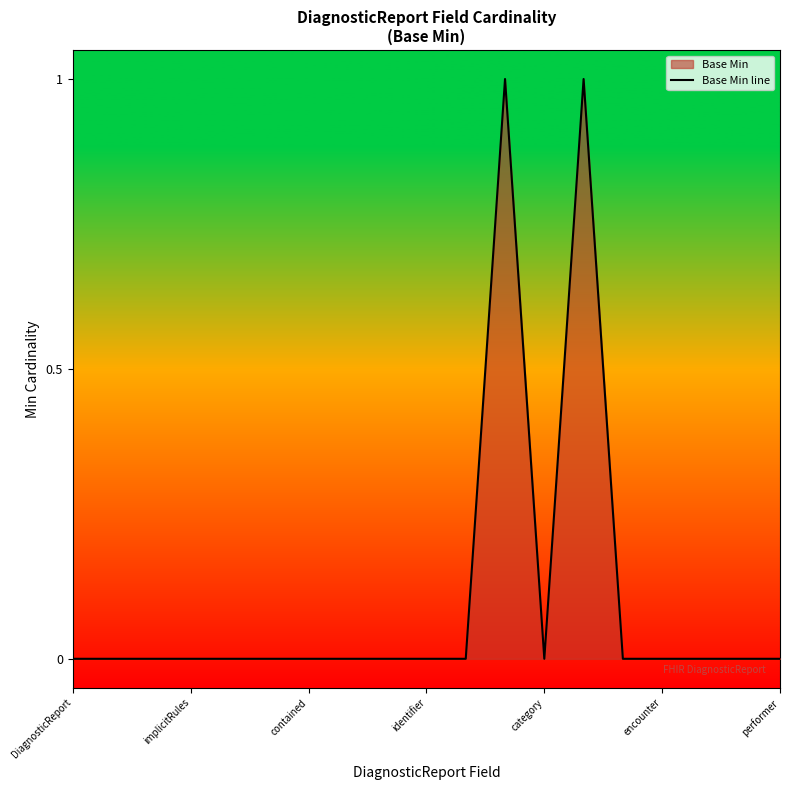

Is it true that the value at implicitRules is -1?

False